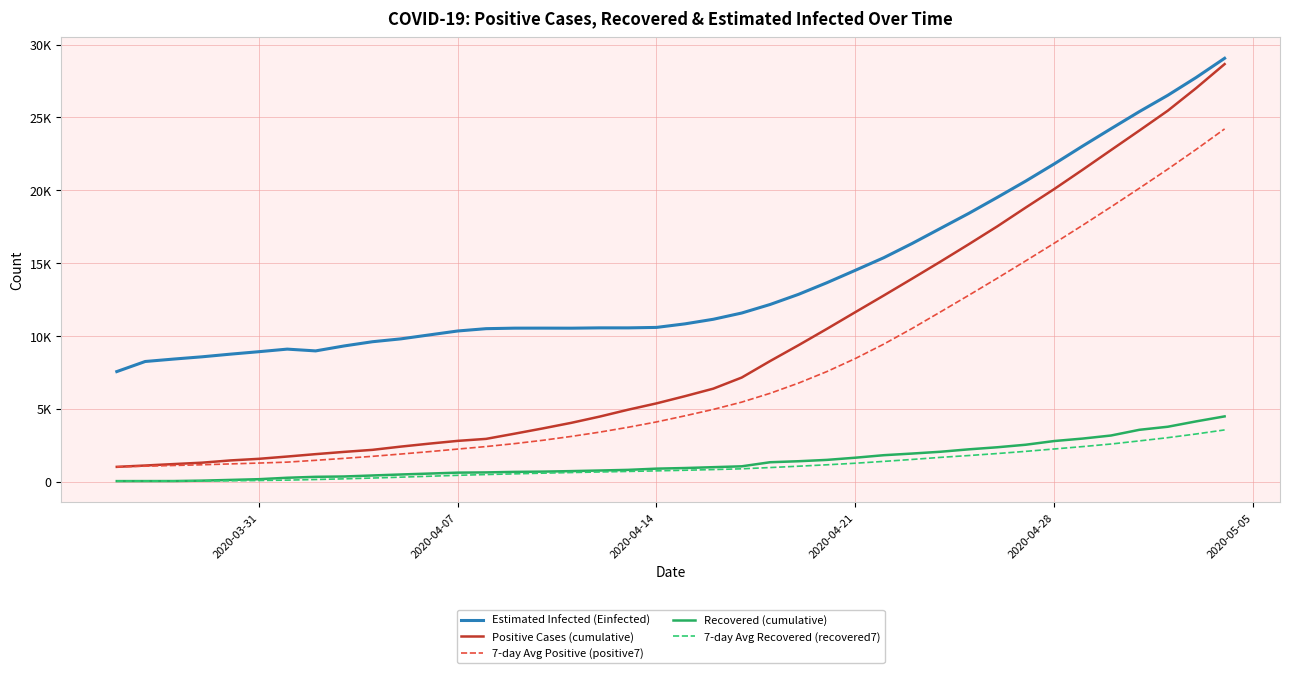

How many categories are shown in the chart?

40